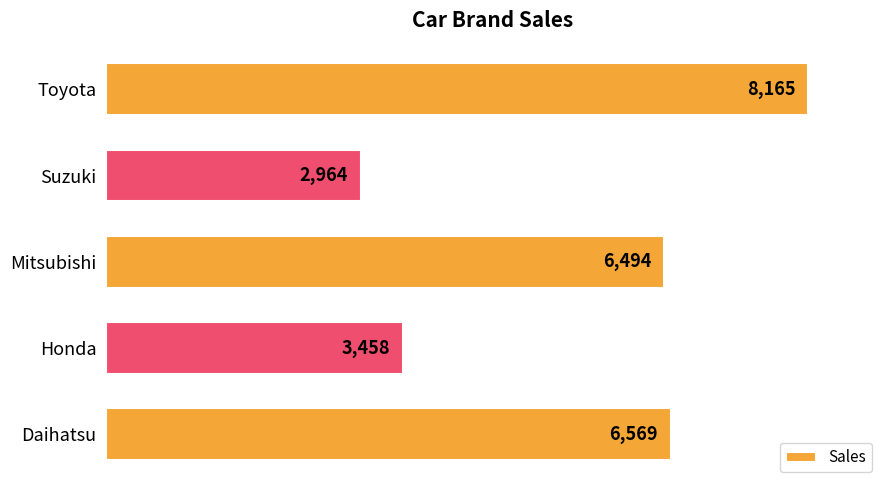

Is it true that the value at Honda is 3458?

True